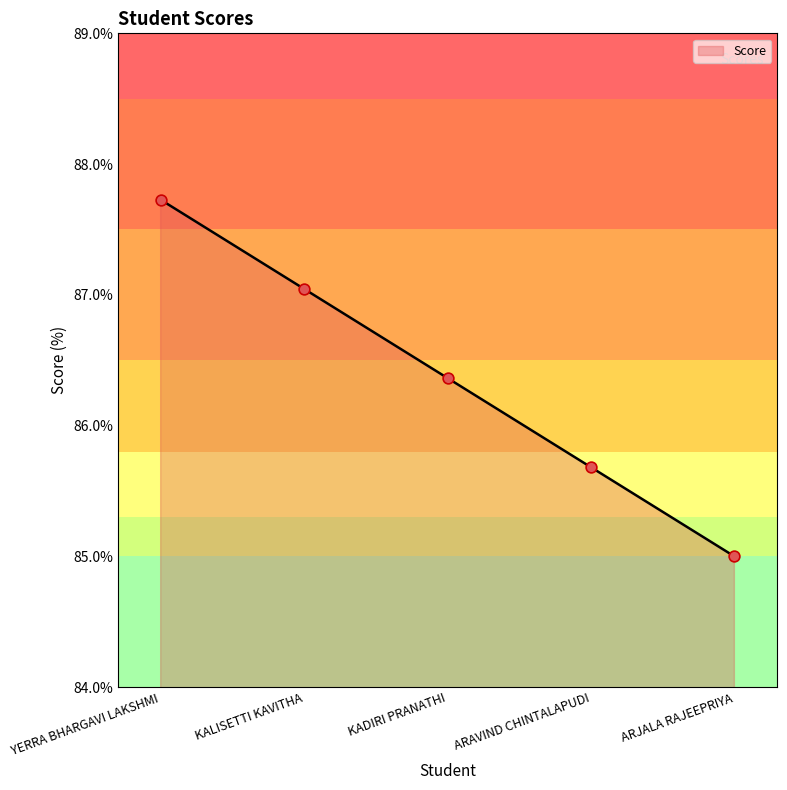

What is the change in value from KALISETTI KAVITHA to ARJALA RAJEEPRIYA?

-2.0